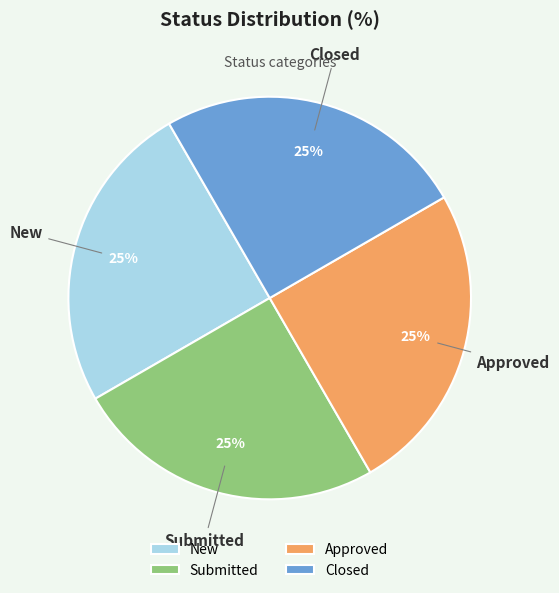

Approximately how many times larger is the value at New compared to Closed?

1.0